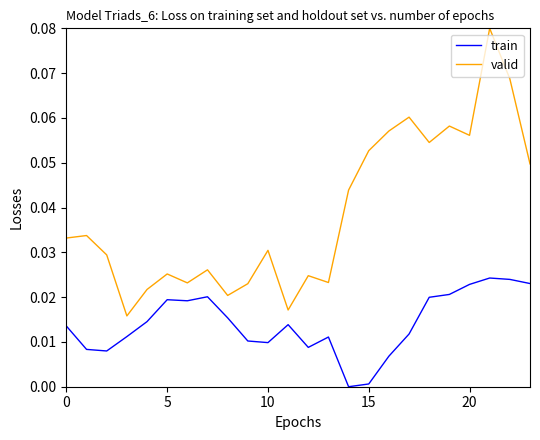

List the series in order of their peak value, lowest first.

train, valid